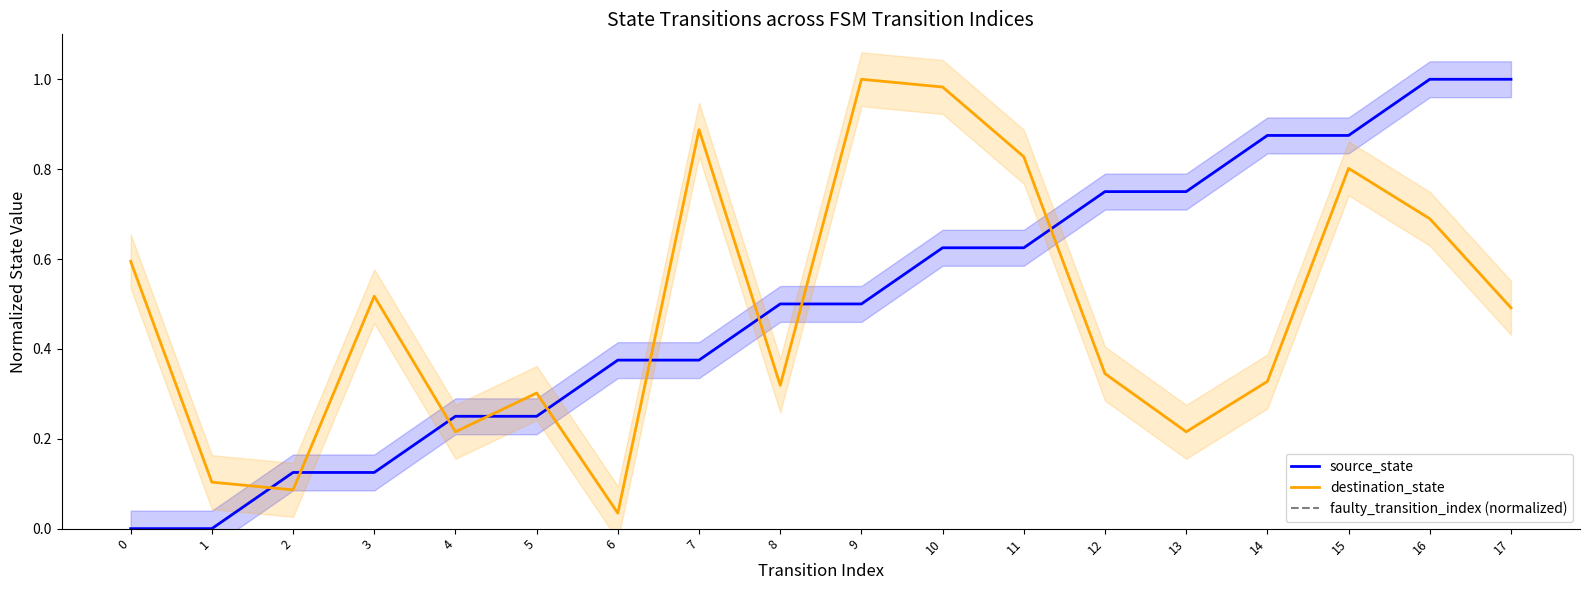

Is it true that destination_state equals 1.0 at 15?

False